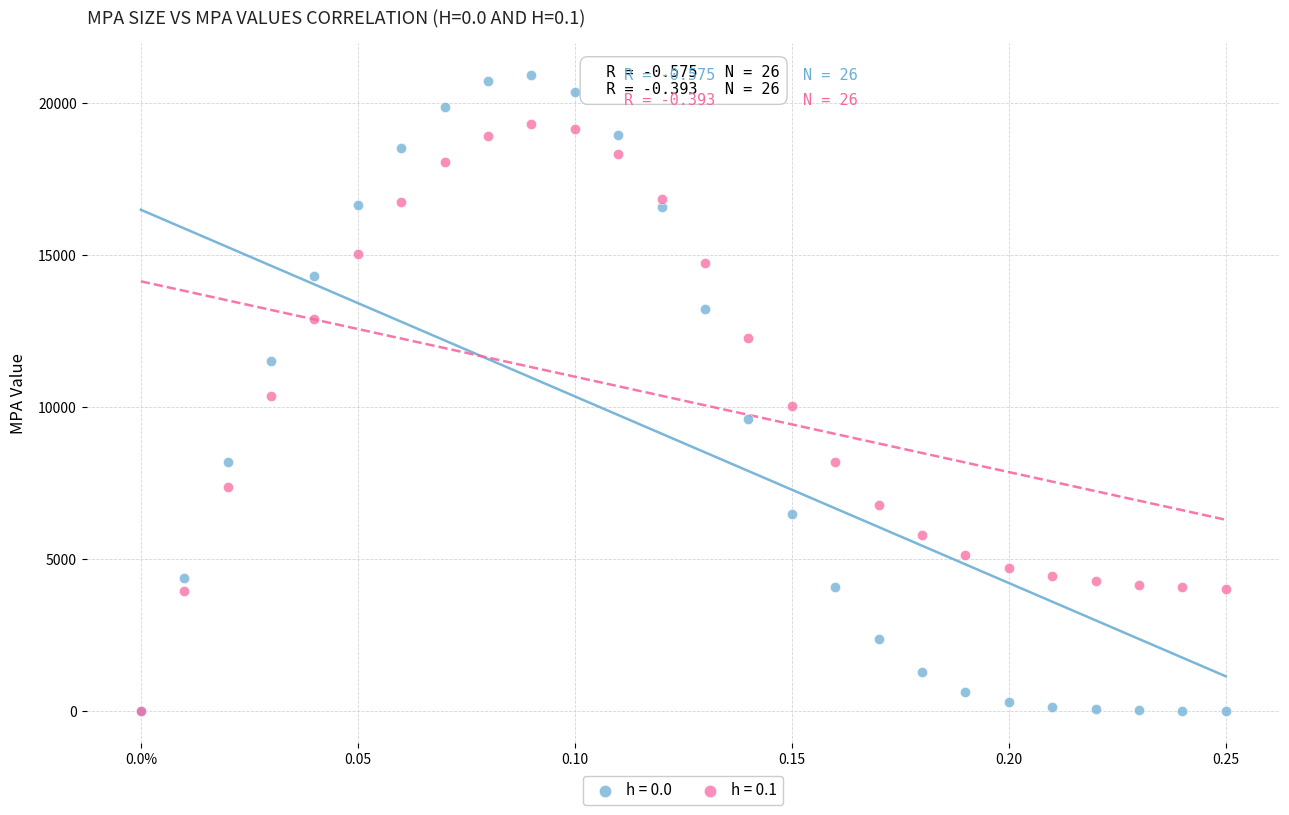

Which series has the largest Y range (max minus min)?

h = 0.0